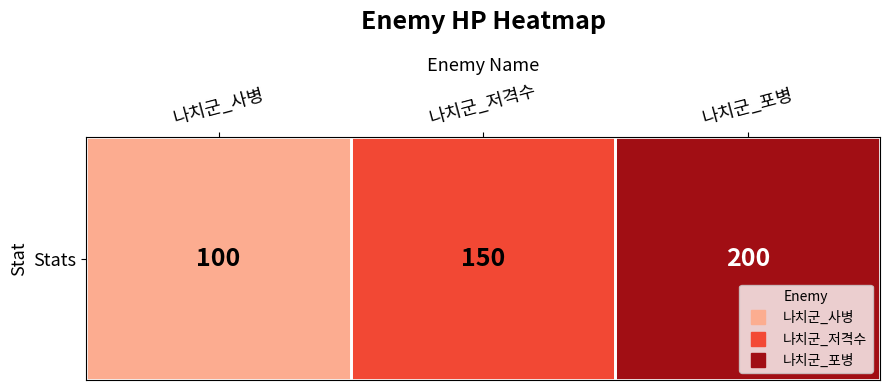

What is the sum of the values at 나치군_저격수 and 나치군_사병?

250